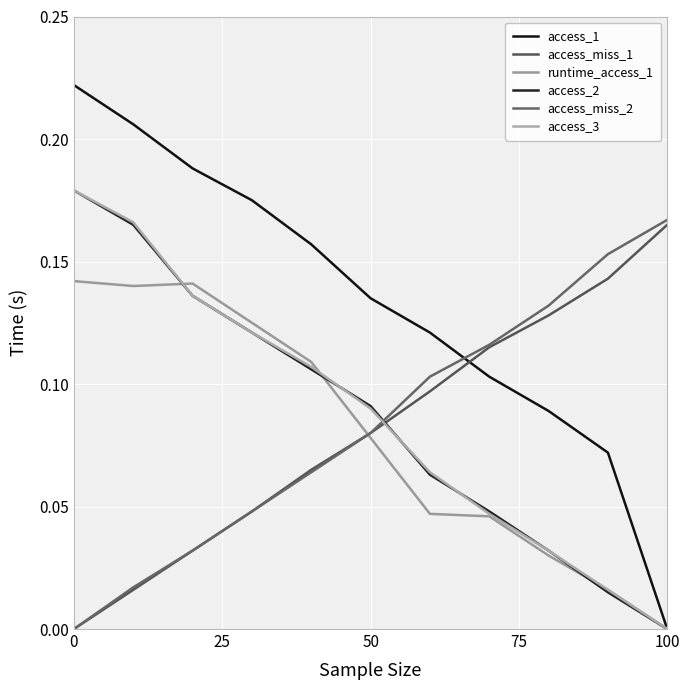

How many lines are shown in the chart?

6